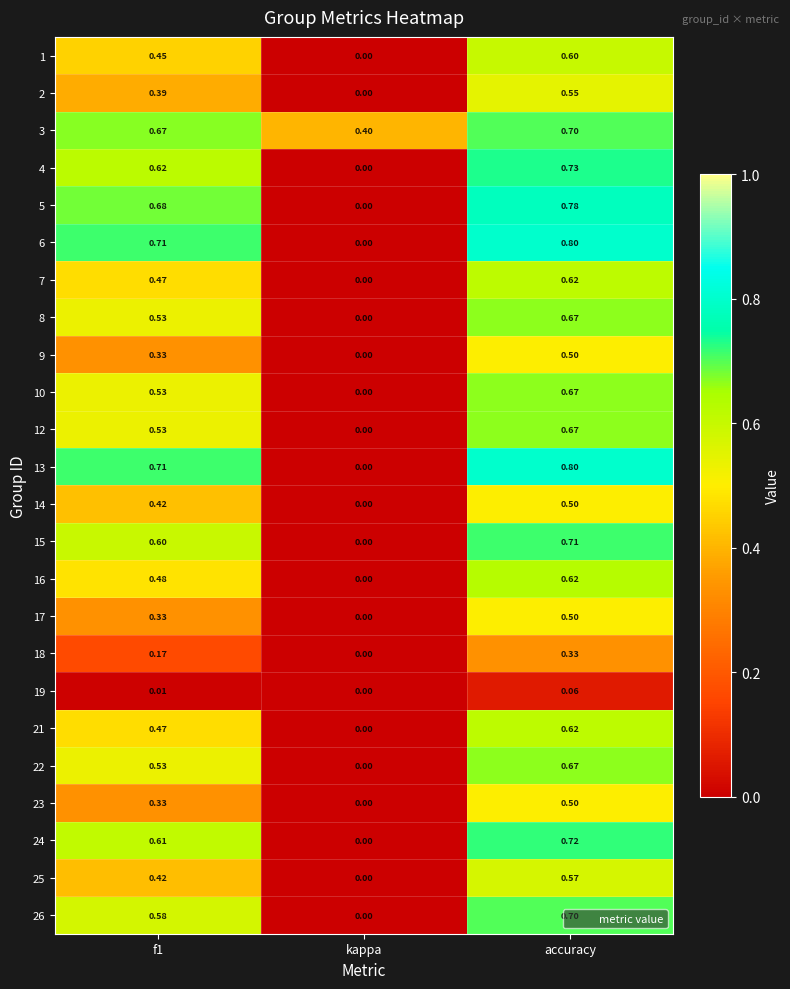

At which label is 3 closest to 0?

kappa